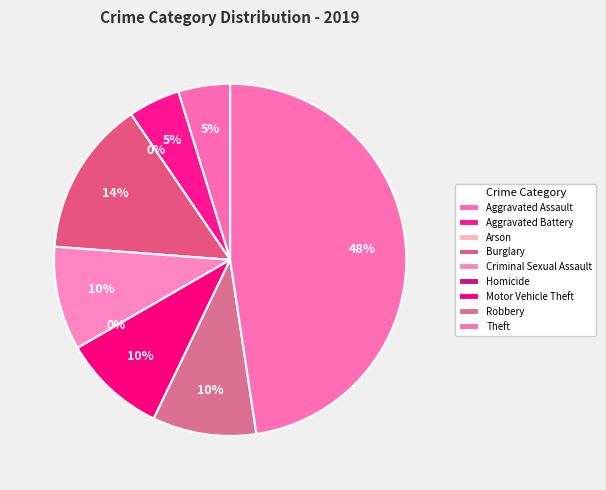

To the nearest percent, what is the average slice percentage?

11%